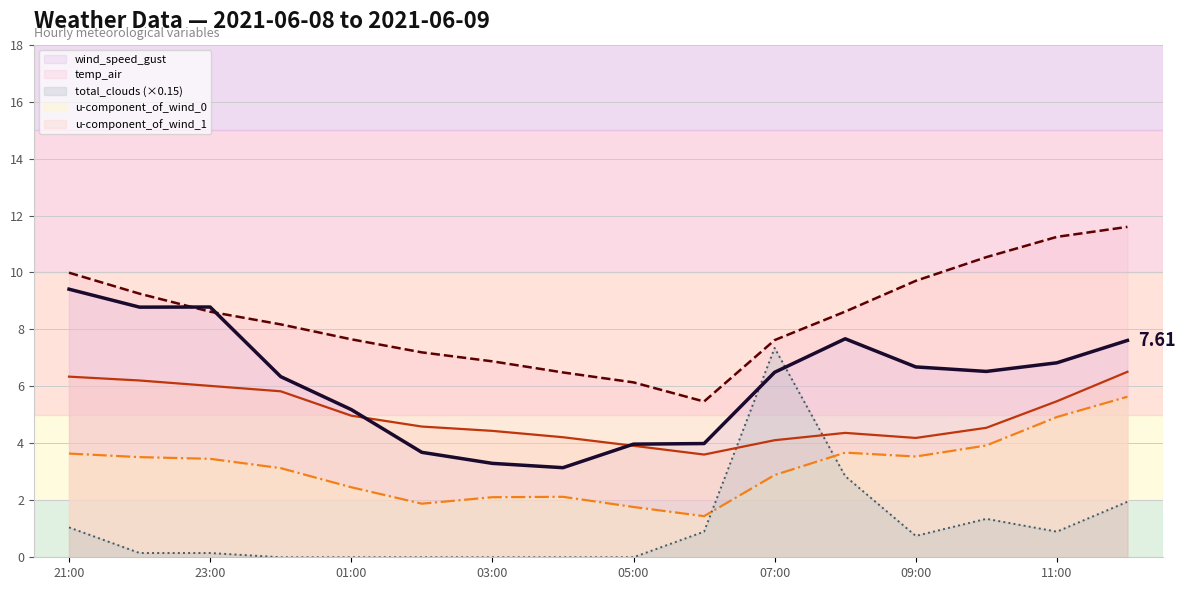

True or false: total_clouds (×0.15) has a value of -2.7 at 03:00.

False